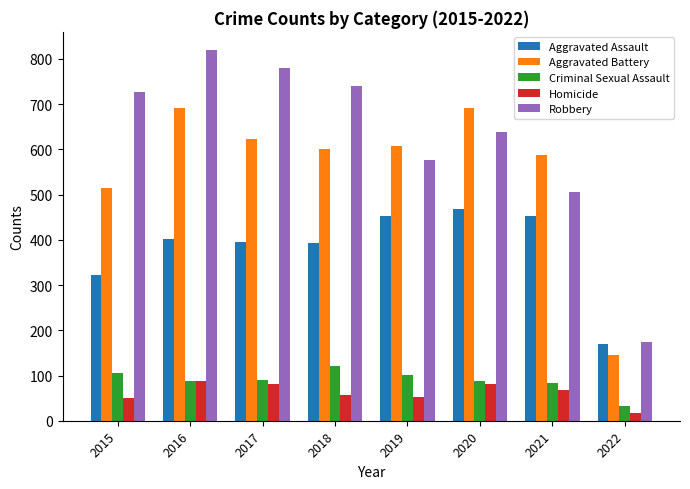

How many values in the Criminal Sexual Assault series are below 90?

4